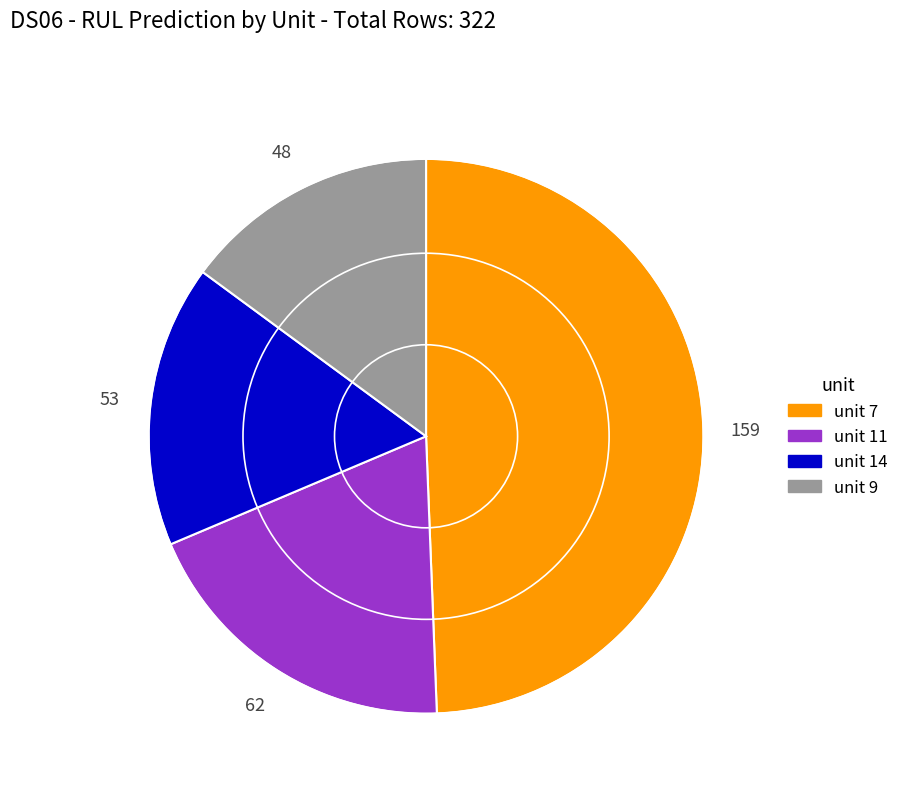

How many slices are in this pie chart?

4